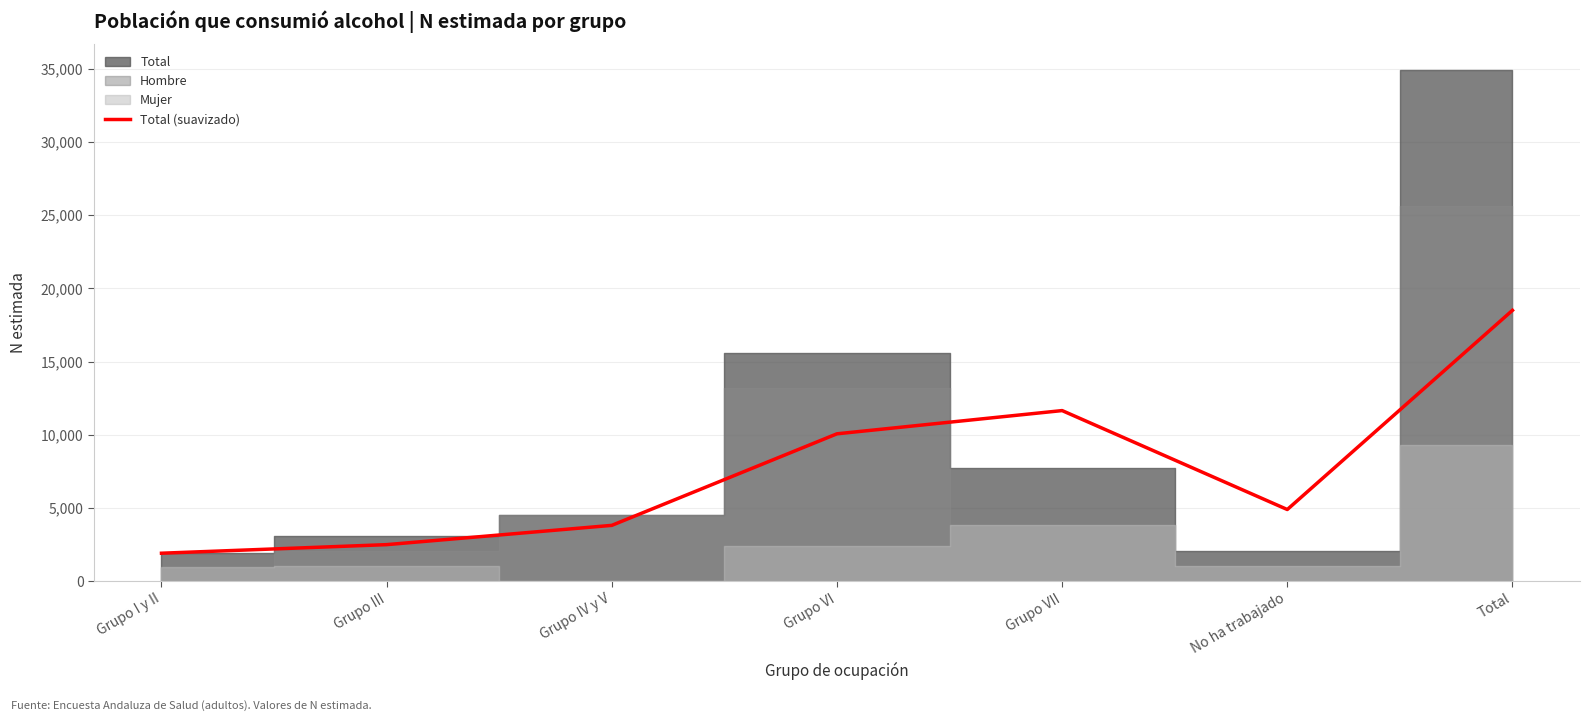

What is the minimum value for Total (suavizado)?

1912